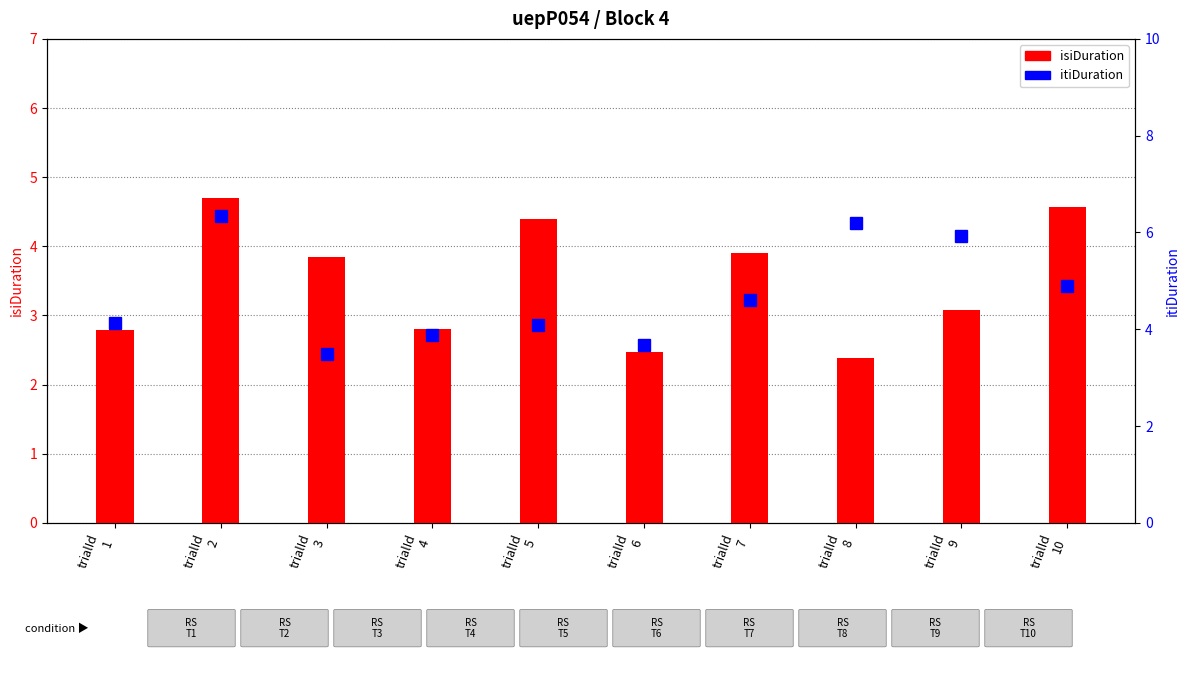

Is the value of isiDuration at trialId
10 greater than the value of itiDuration at trialId
9?

No